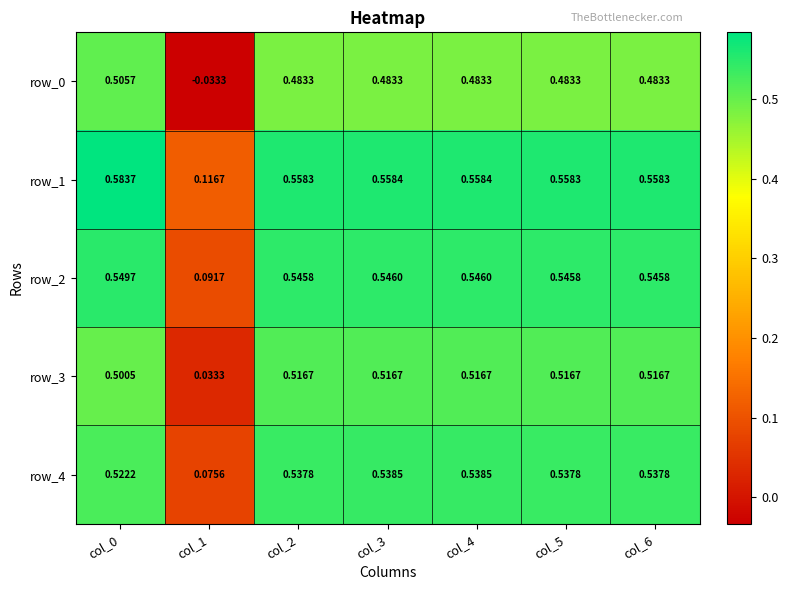

The row_2 series shows 0.8 at col_3. True or false?

False